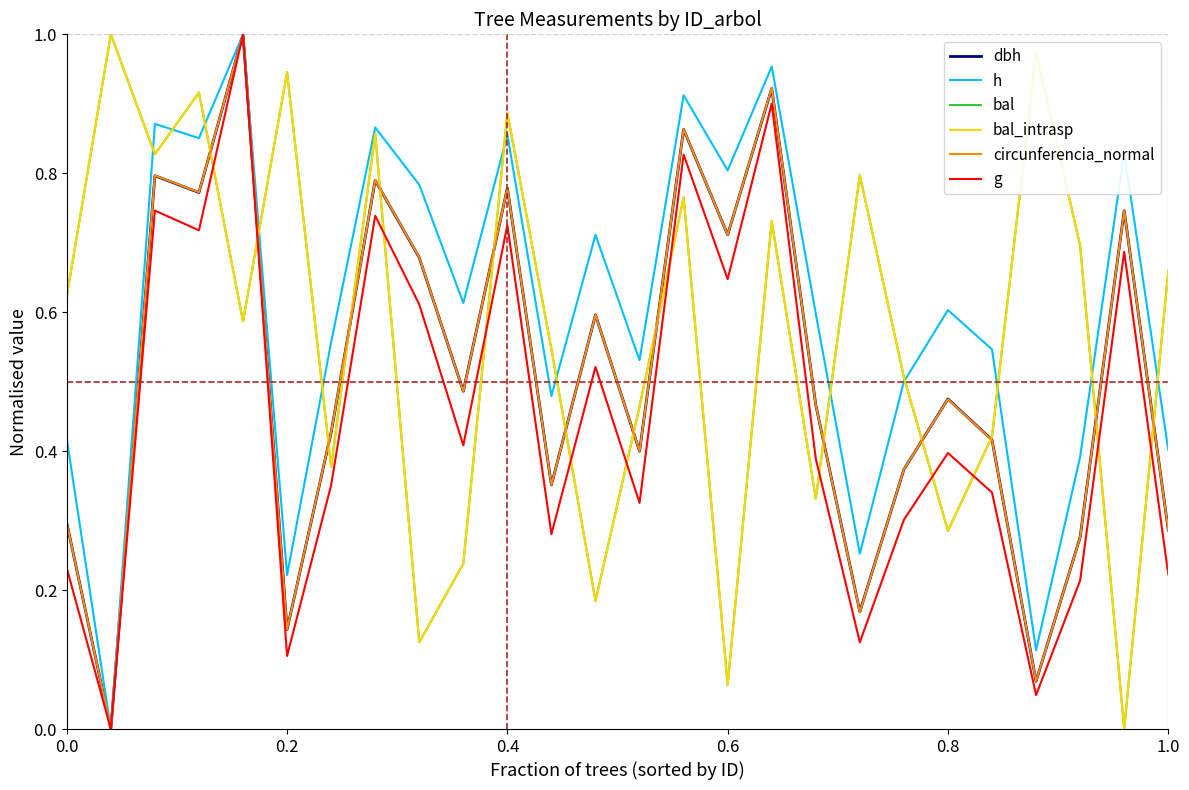

After their last crossing, which series has the higher values: bal or h?

bal